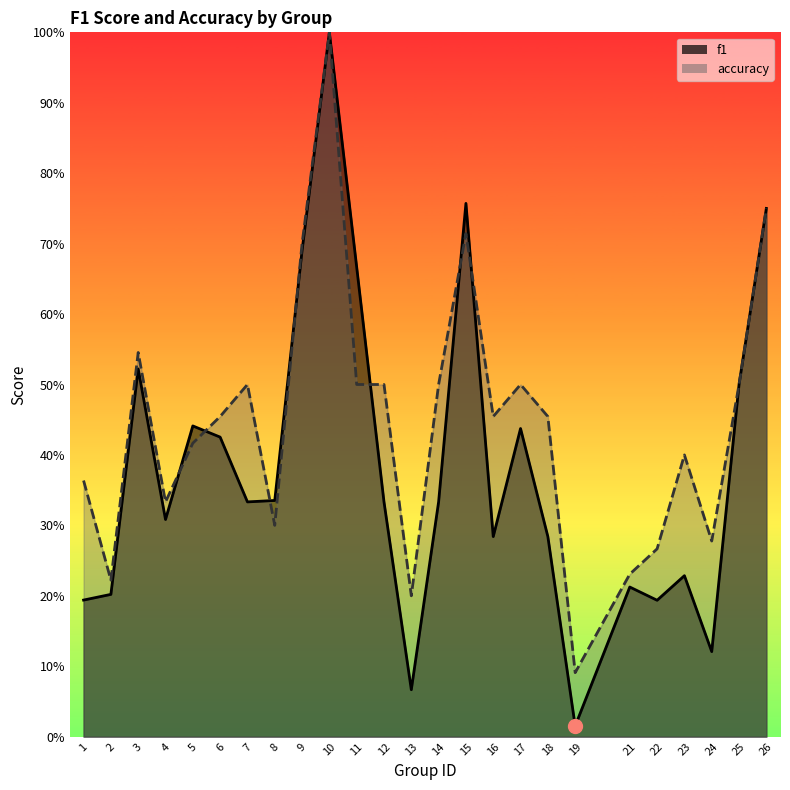

What is the sum of all f1 values?

9.6